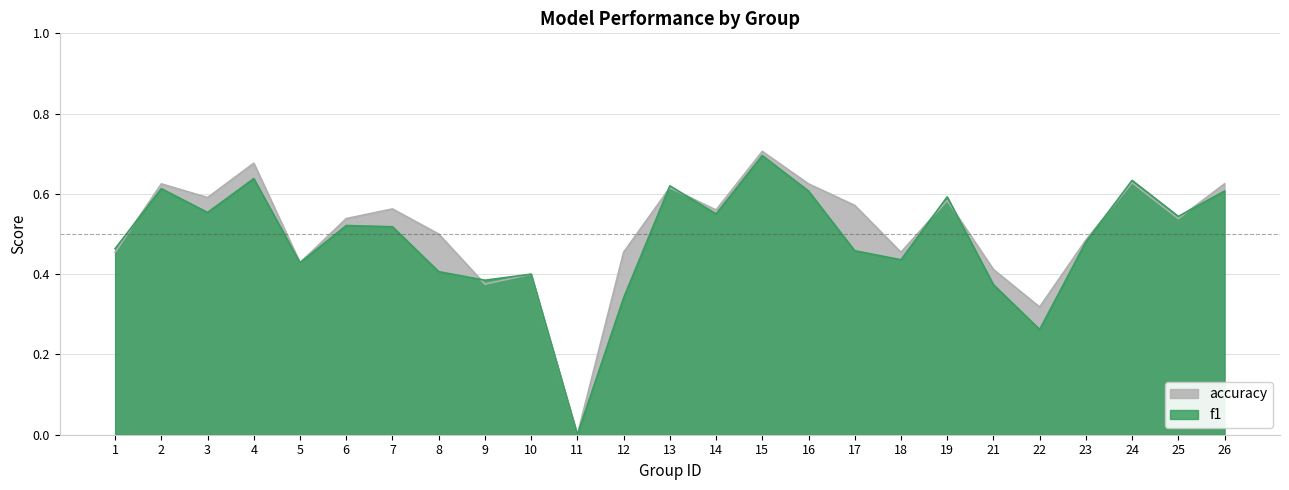

True or false: f1 has more than 1 interior local peaks.

True